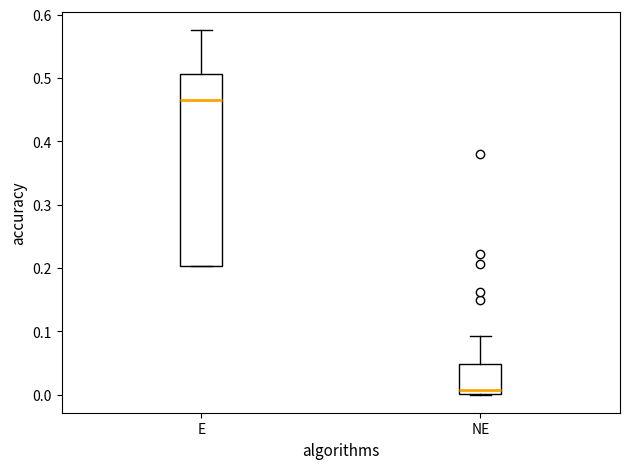

Which box's median line is the lowest?

NE